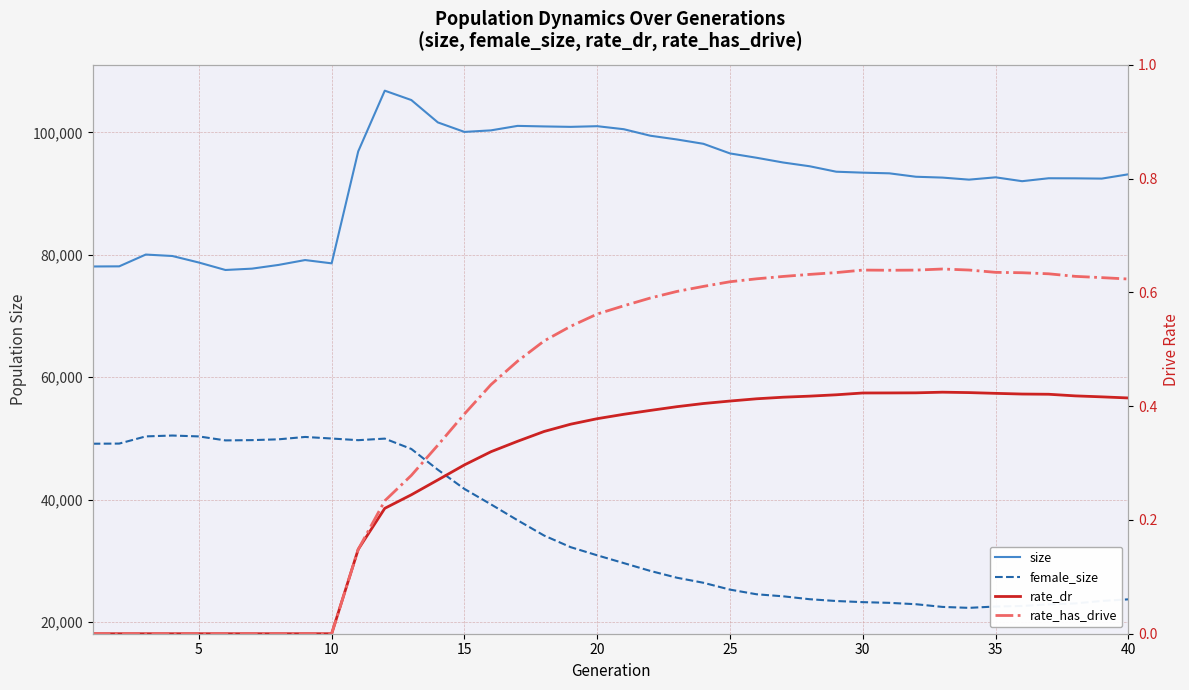

How many distinct data groups are displayed?

4